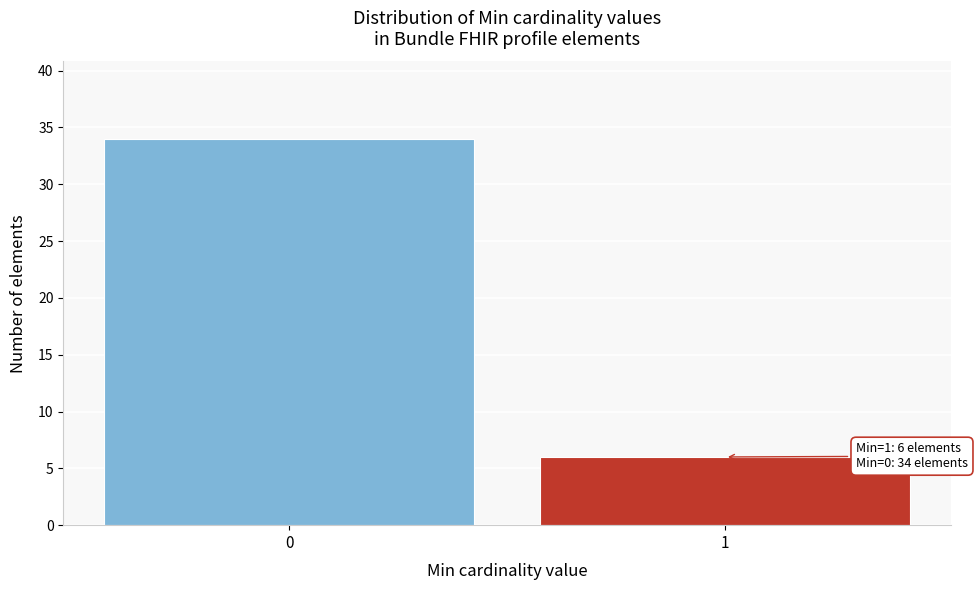

Reading left to right, extract all data points from this chart.

0=34	1=6